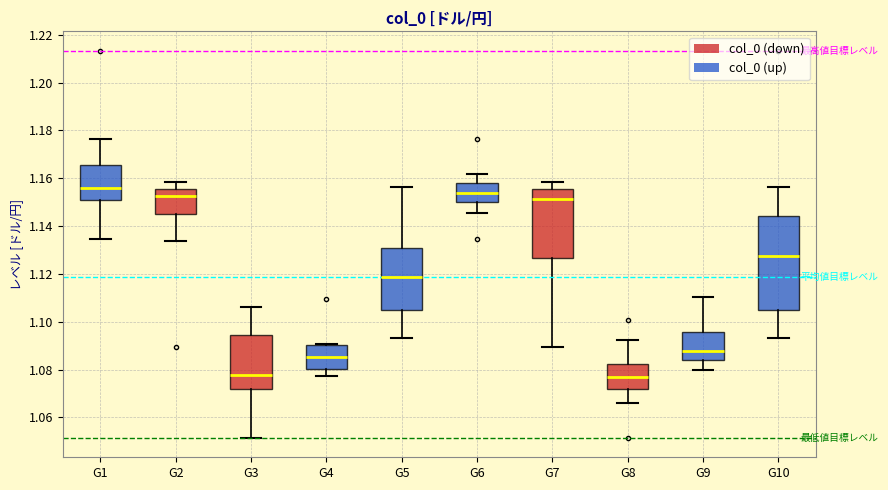

Where is the lower edge of the box for G3 on the y-axis? The values are not printed on the chart, so give them approximately, as read against the axis.

1.072